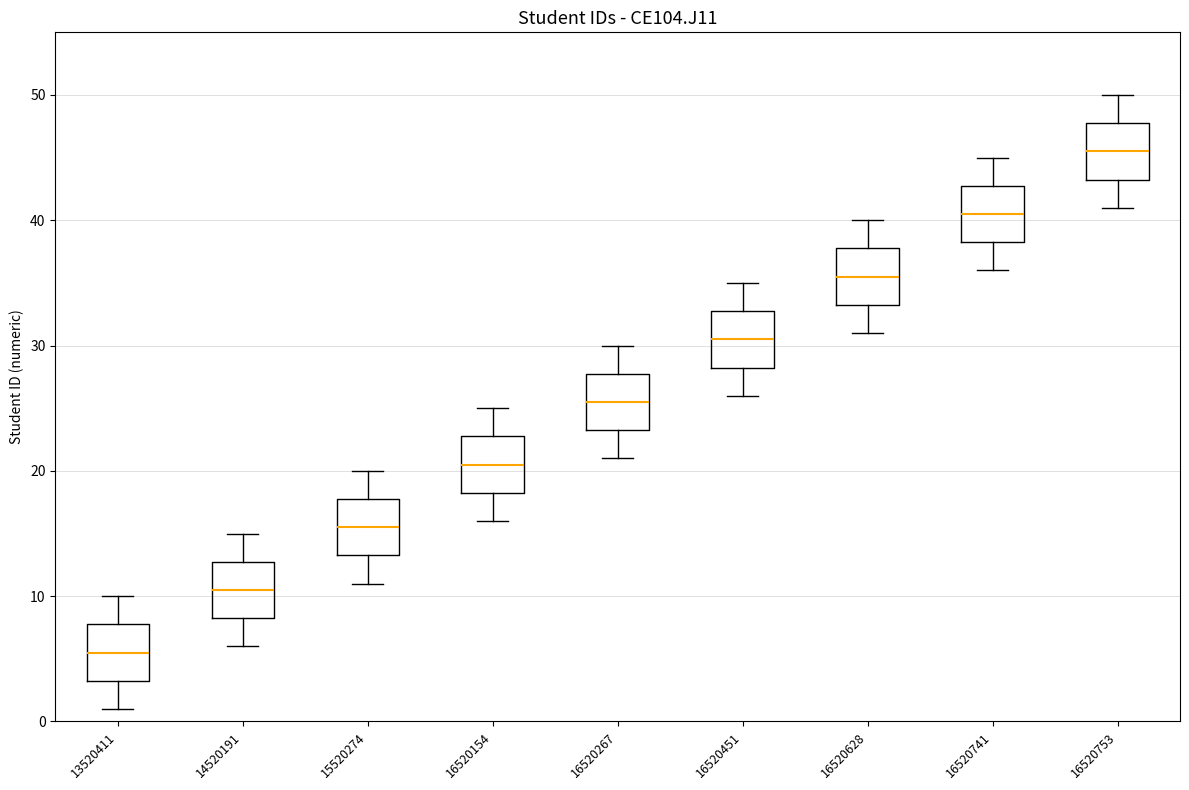

Reading left to right, transcribe this box plot: for each box, give where its median line is, the range the box spans, and where its two whiskers end, as read against the y-axis. The values are not printed on the chart, so give them approximately, as read against the axis.

13520411: median 6, box 3 to 8, whiskers 1 to 10
14520191: median 11, box 8 to 13, whiskers 6 to 15
15520274: median 16, box 13 to 18, whiskers 11 to 20
16520154: median 21, box 18 to 23, whiskers 16 to 25
16520267: median 26, box 23 to 28, whiskers 21 to 30
16520451: median 31, box 28 to 33, whiskers 26 to 35
16520628: median 36, box 33 to 38, whiskers 31 to 40
16520741: median 41, box 38 to 43, whiskers 36 to 45
16520753: median 46, box 43 to 48, whiskers 41 to 50